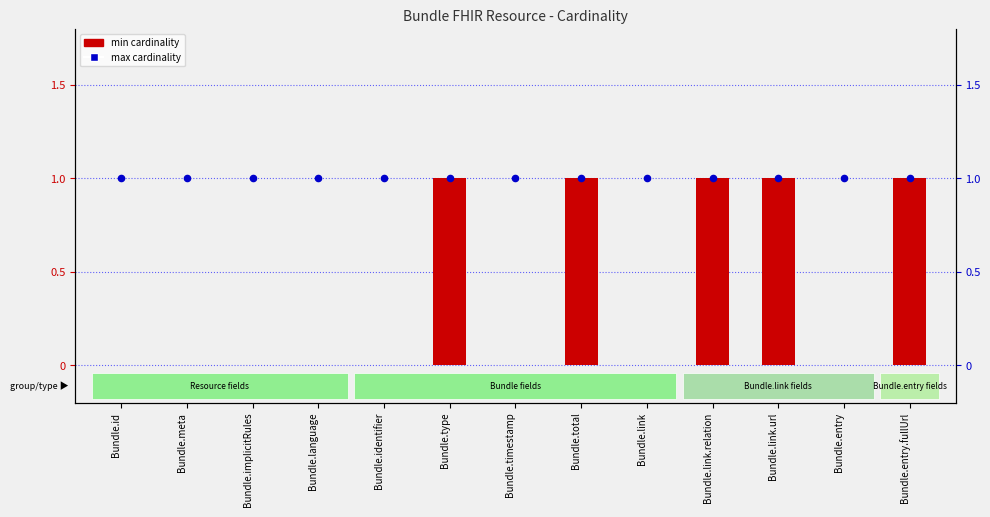

What are all the series names shown in the legend?

min cardinality, max cardinality